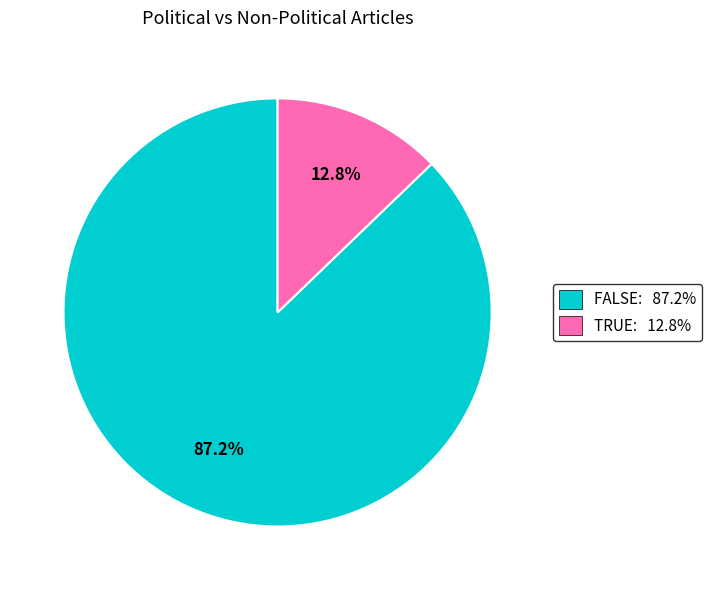

Is FALSE the majority of the pie?

Yes